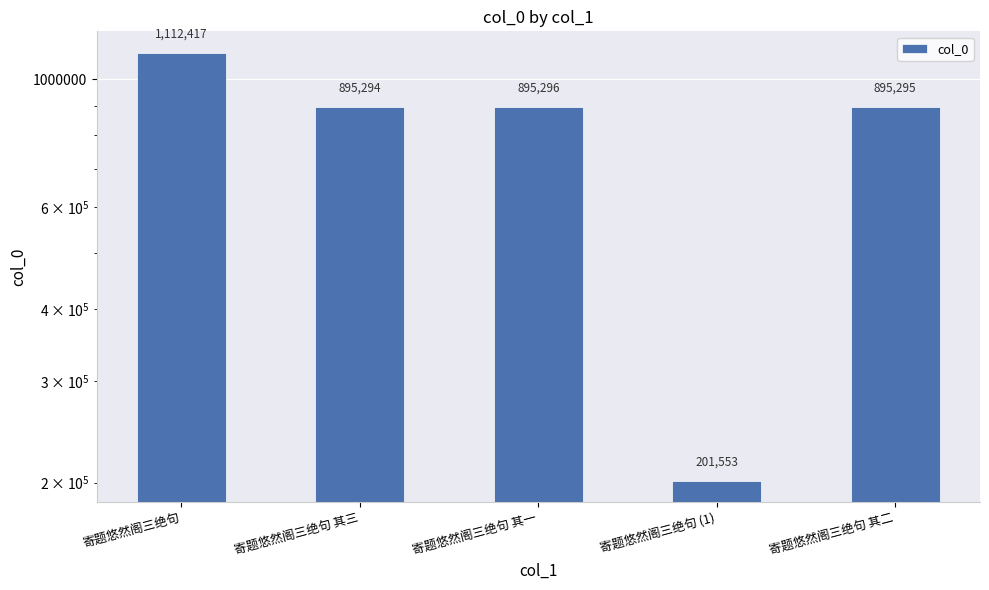

Are the bars horizontal?

No